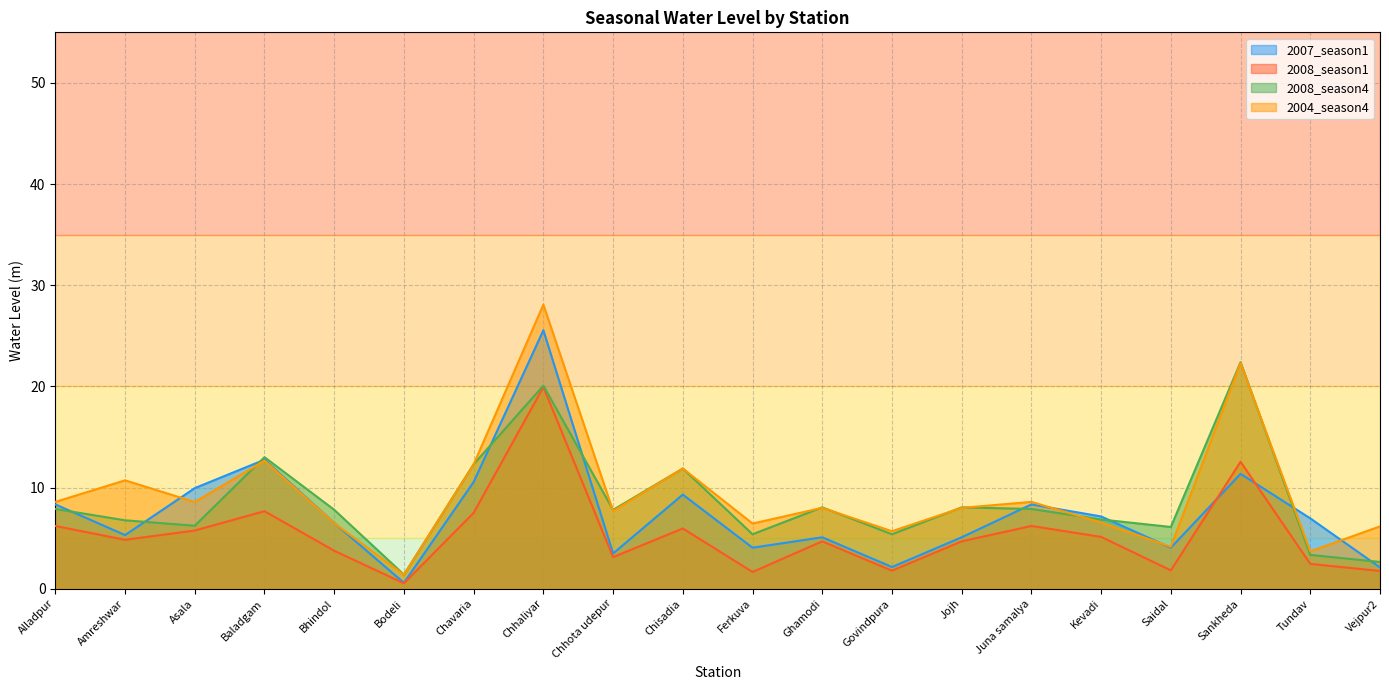

At which label does 2008_season4 reach its peak?

Sankheda